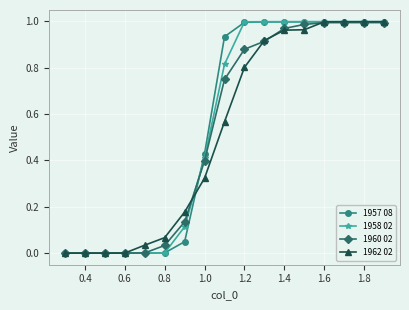

Which series has the widest spread of values?

1958 02